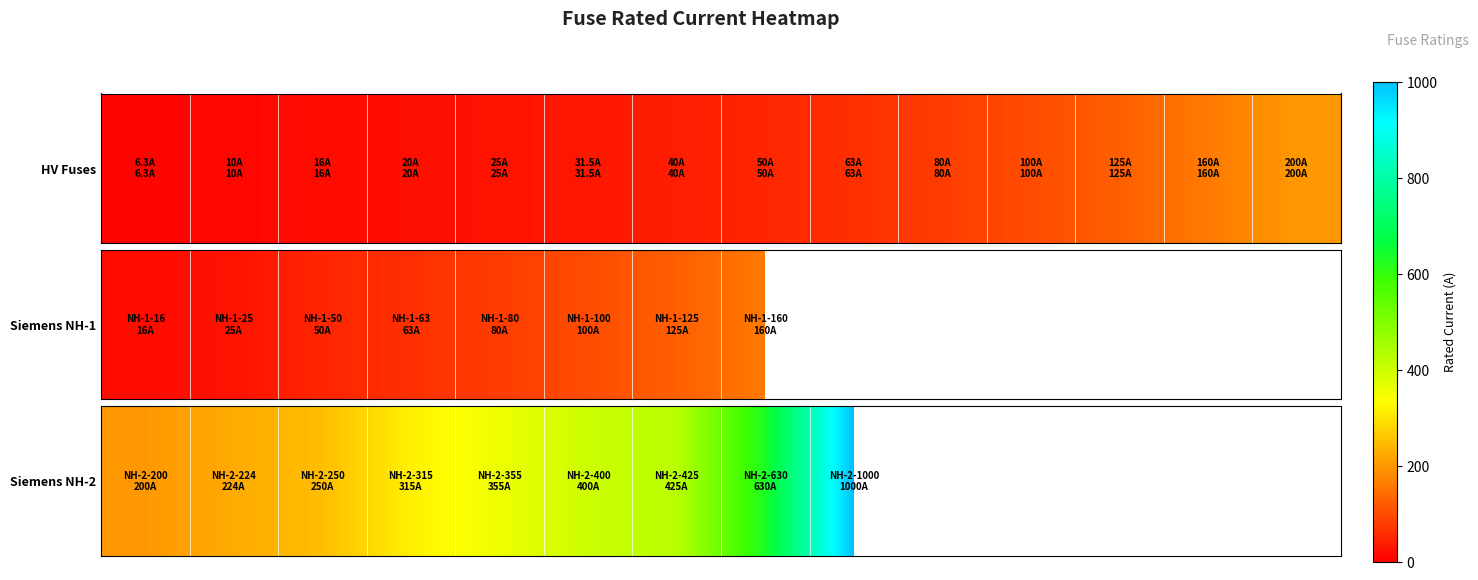

True or false: the data shows 630.0 at 7.

True